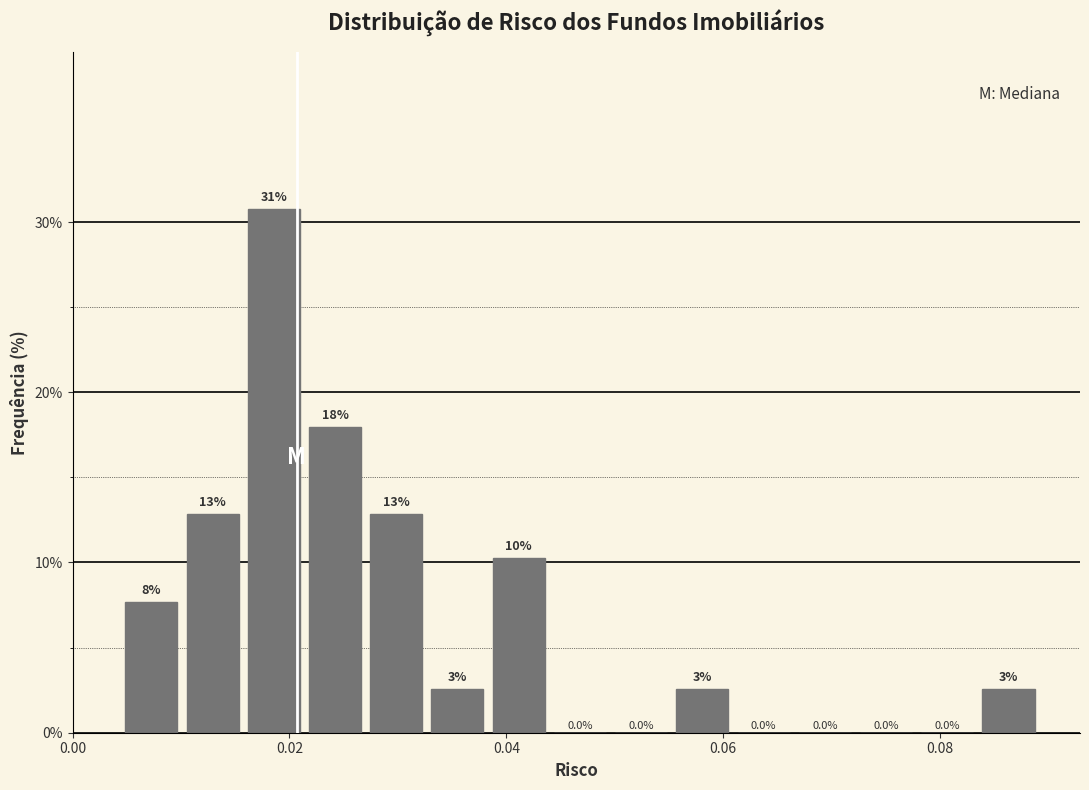

Read against the x-axis, roughly where is the centre of the tallest bar?

0.018